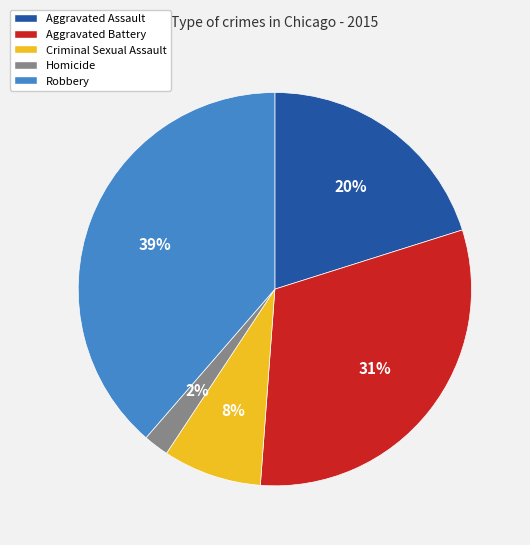

What is the largest slice in the pie chart?

Robbery